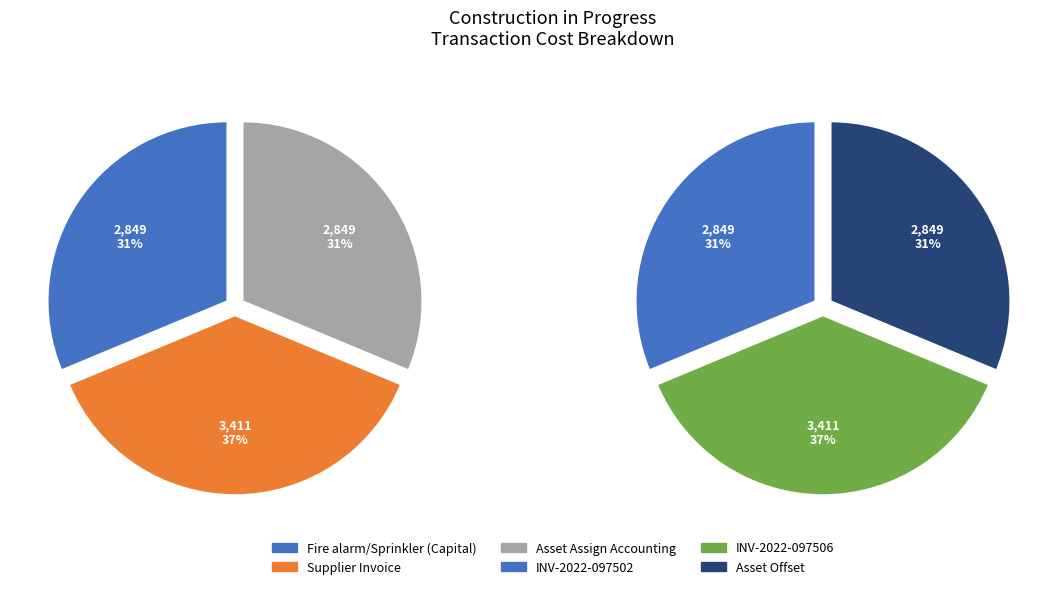

What is the largest slice in the pie chart?

Supplier Invoice